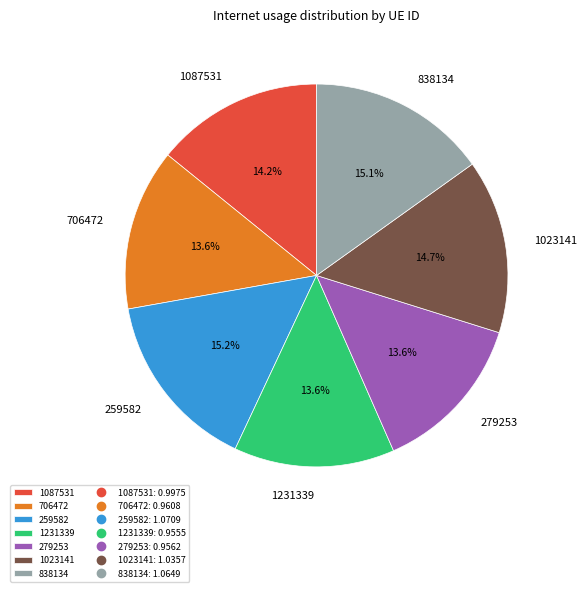

Combined, do 706472 and 1231339 account for over 50%?

No